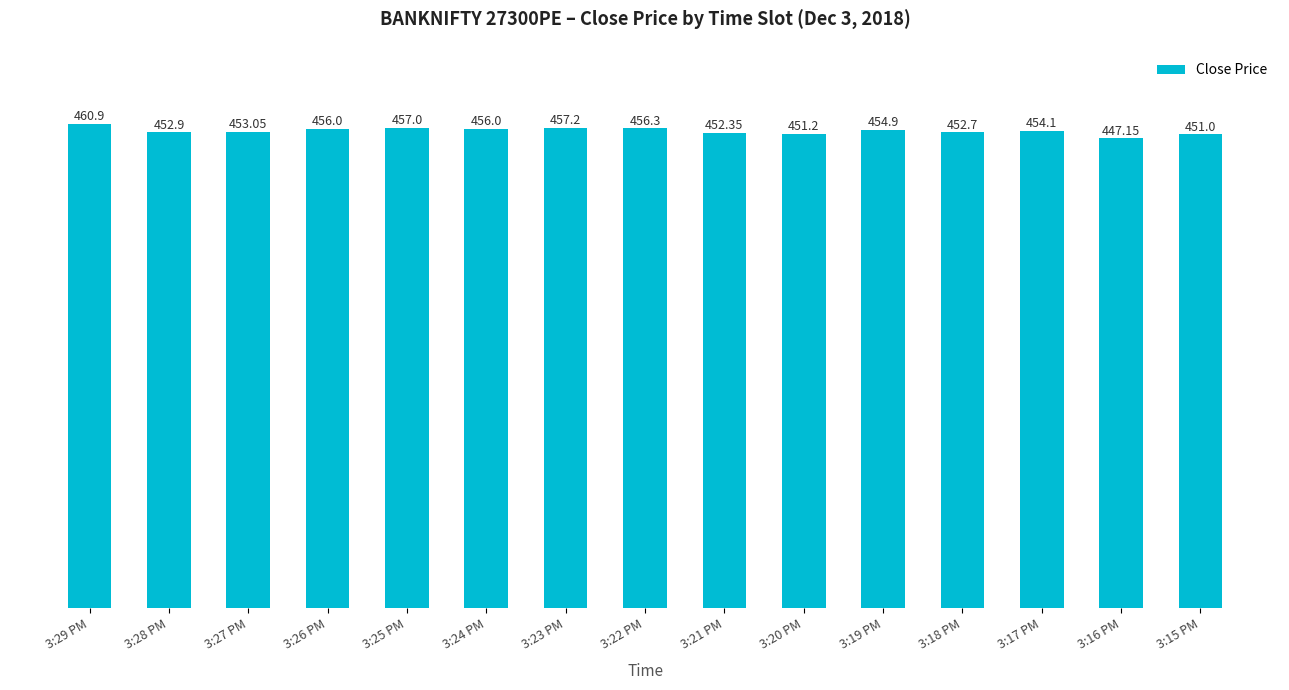

What is the label of the 6th bar from the left?

3:24 PM